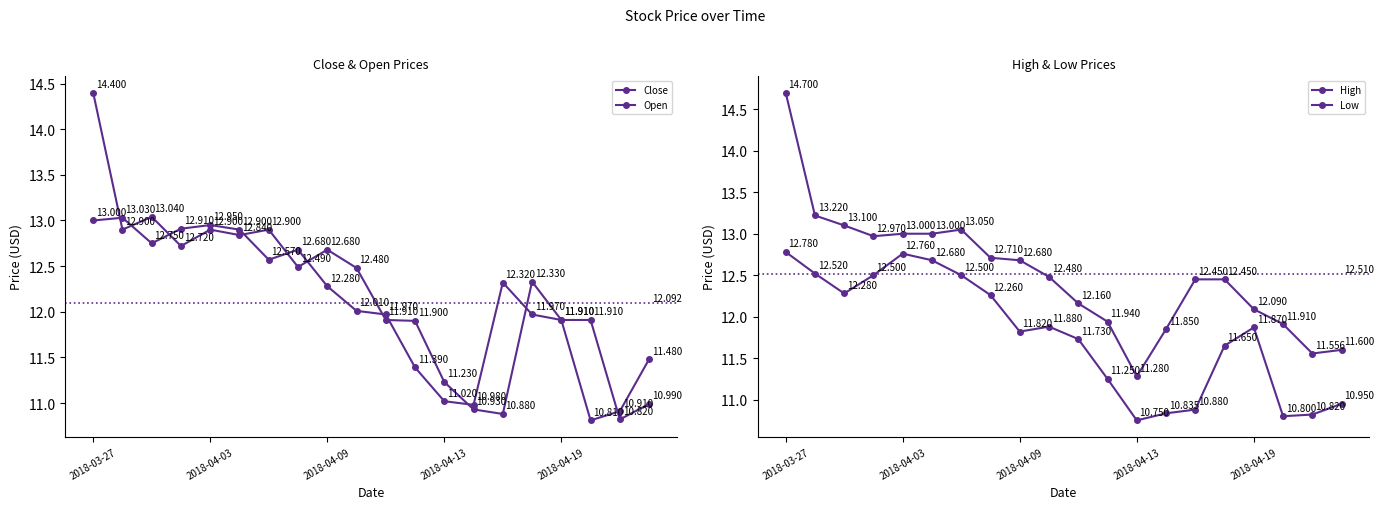

The value of Low at 9 is 7.3. True or false?

False